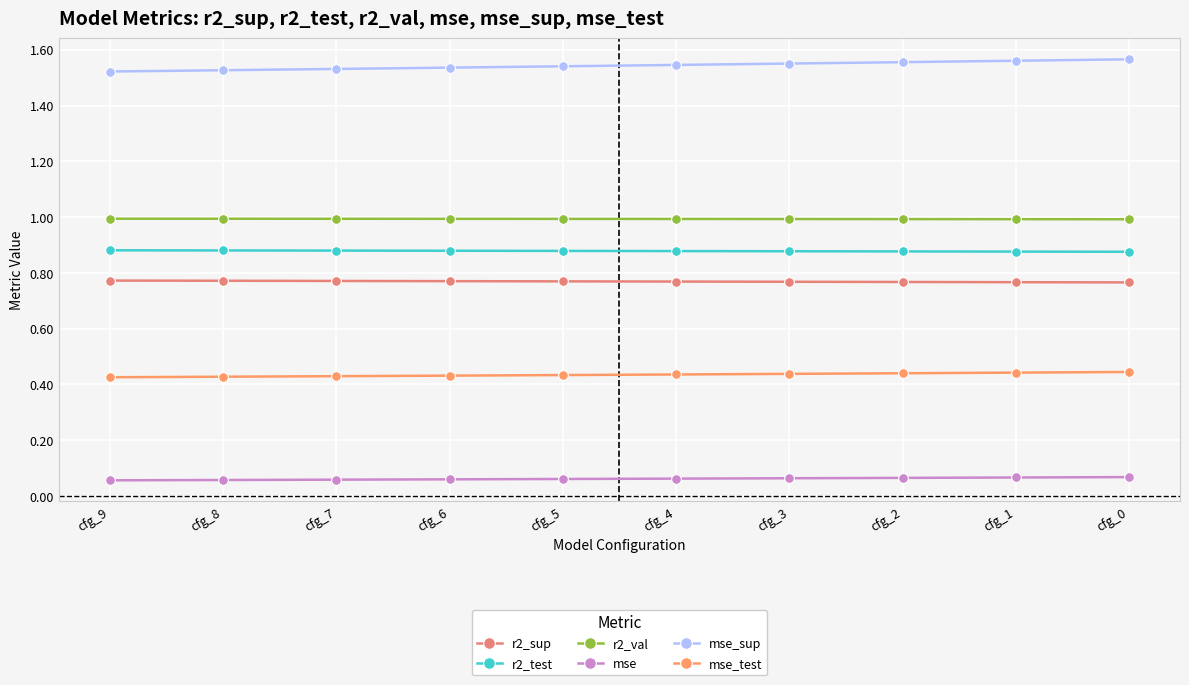

Which category has the lowest value in the r2_sup series?

cfg_0